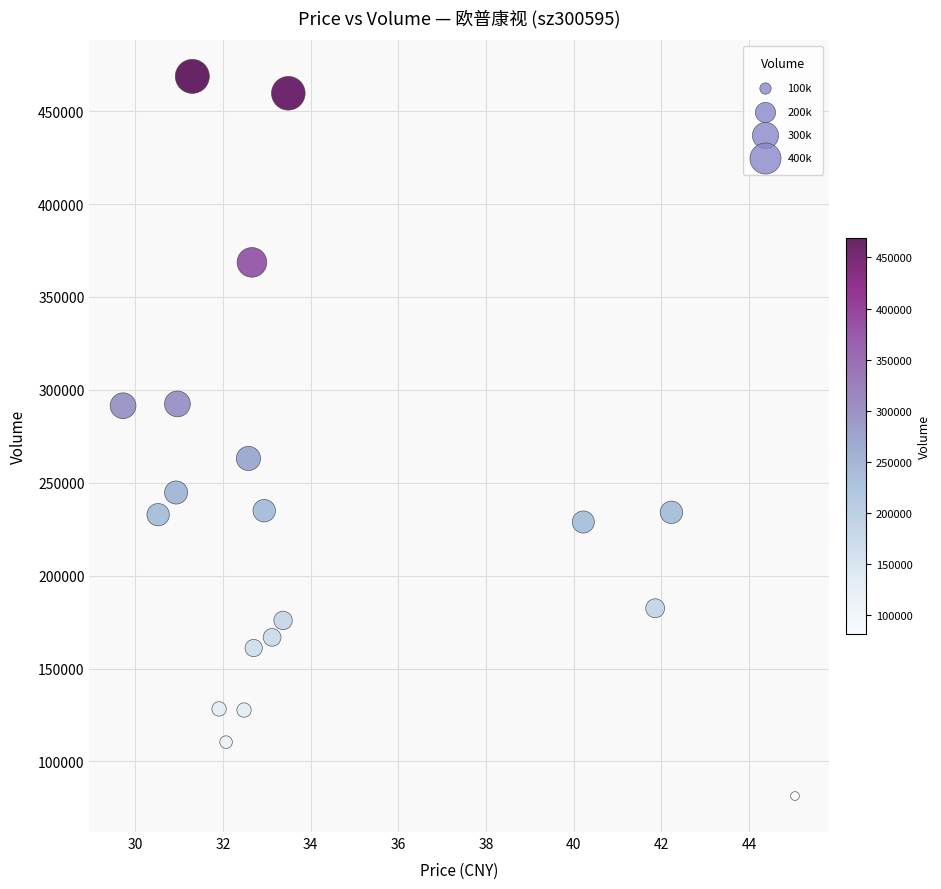

What Y value in the scatter plot is closest to 275057?

263089